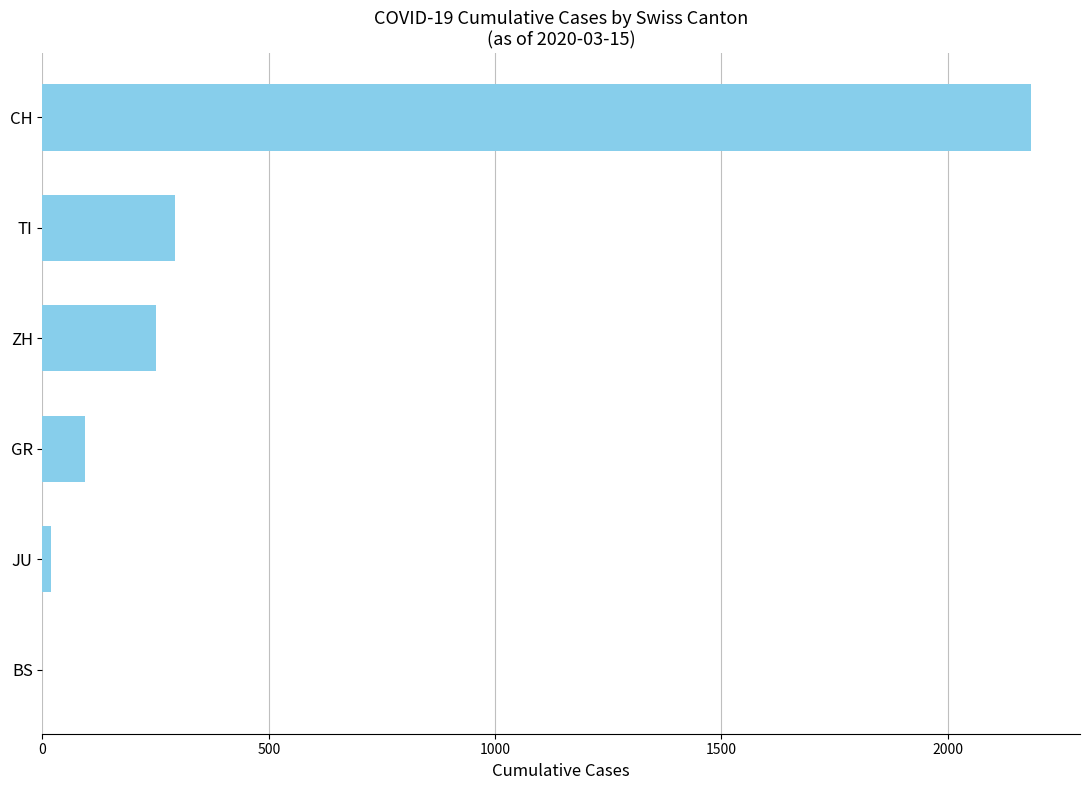

What is the sum of the values at GR and CH?

2276